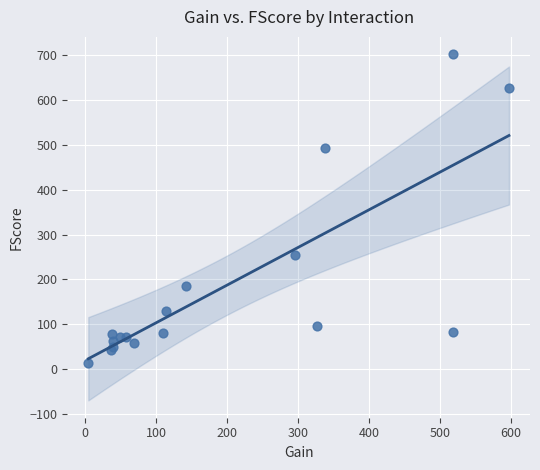

What Y value in the scatter plot is closest to 358?

254